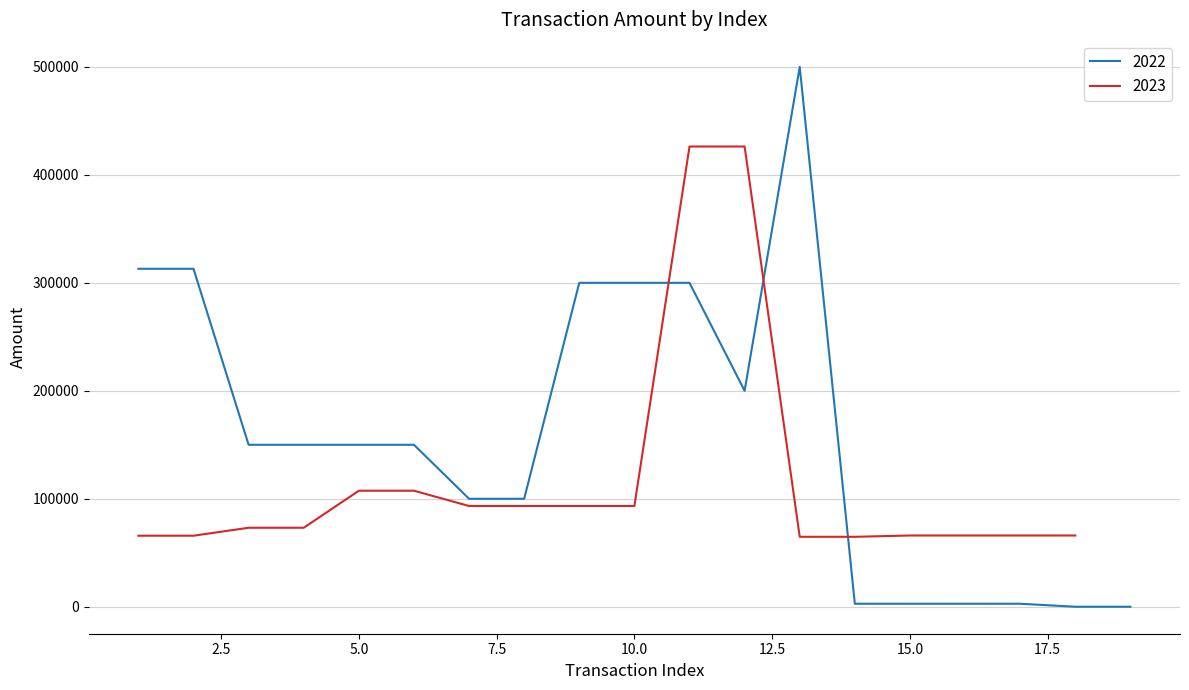

The value at 5.0 is 121155. True or false?

False